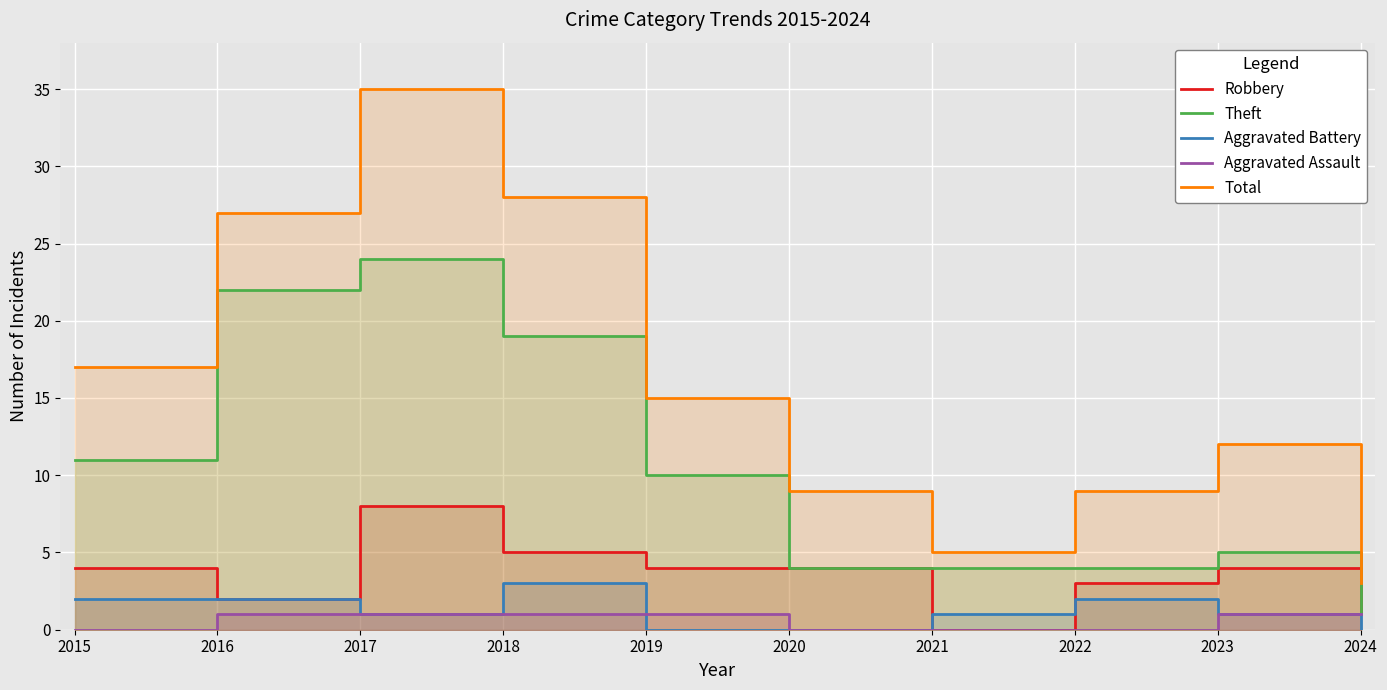

Does the chart display data point markers on the line(s)?

No